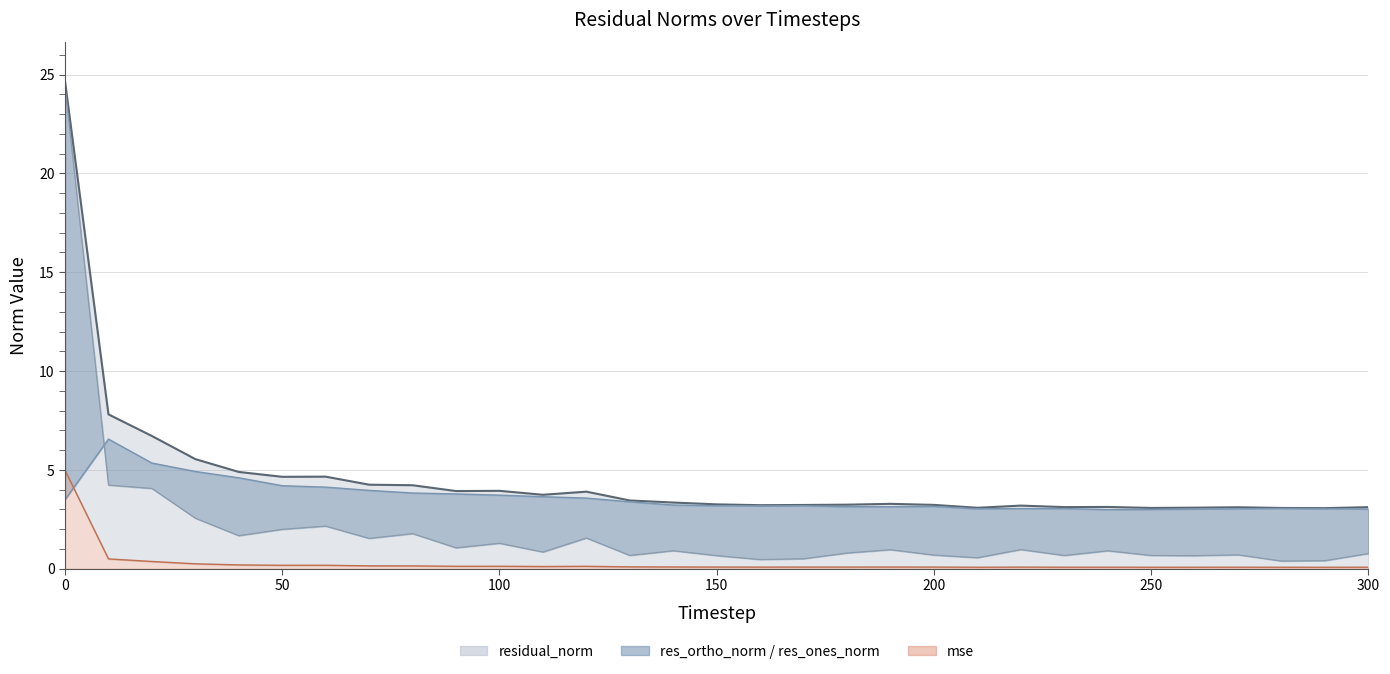

True or false: res_ones_norm has a value of 2.8 at 50.

False